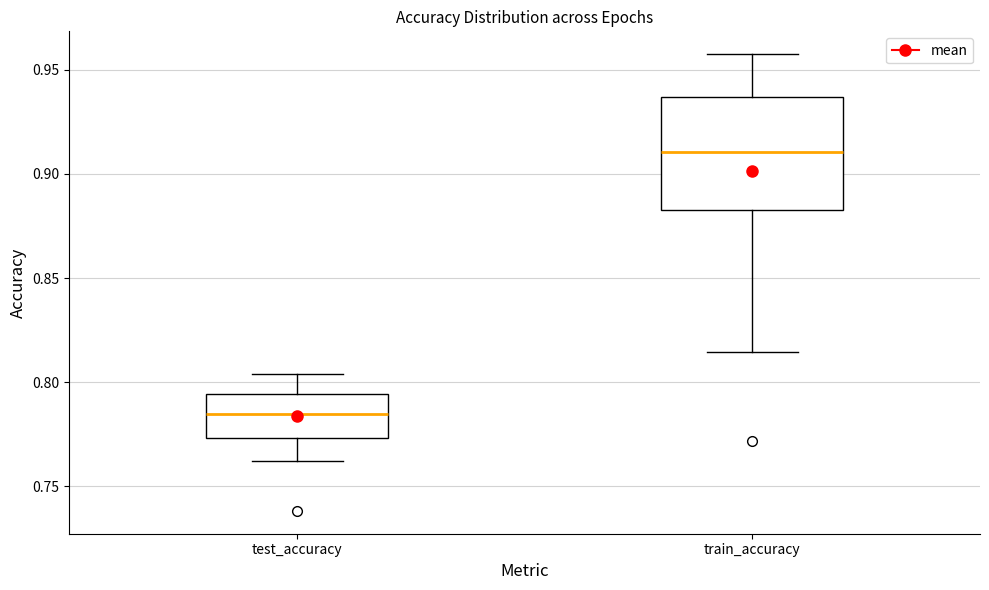

Which box's median line is the lowest?

test_accuracy